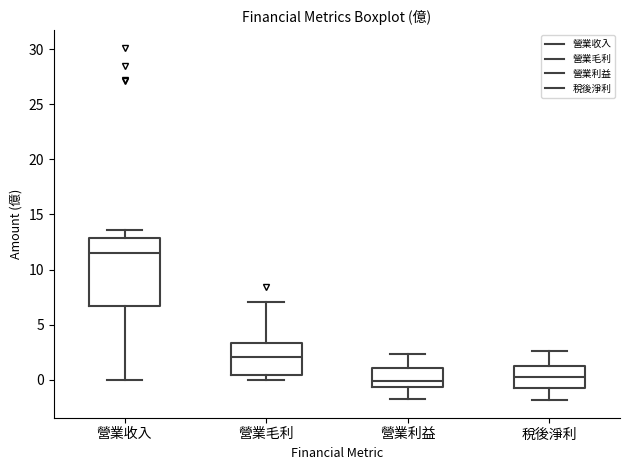

Which box is the tallest, from its lower edge to its upper edge?

營業收入